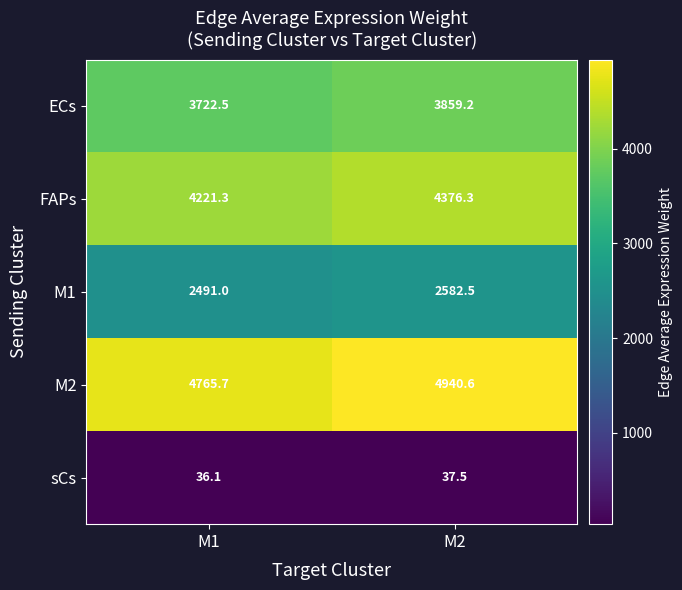

Reading left to right, what are all the values shown in this chart?

ECs: M1=3722.5	M2=3859.2
FAPs: M1=4221.3	M2=4376.3
M1: M1=2491.0	M2=2582.5
M2: M1=4765.7	M2=4940.6
sCs: M1=36.1	M2=37.5